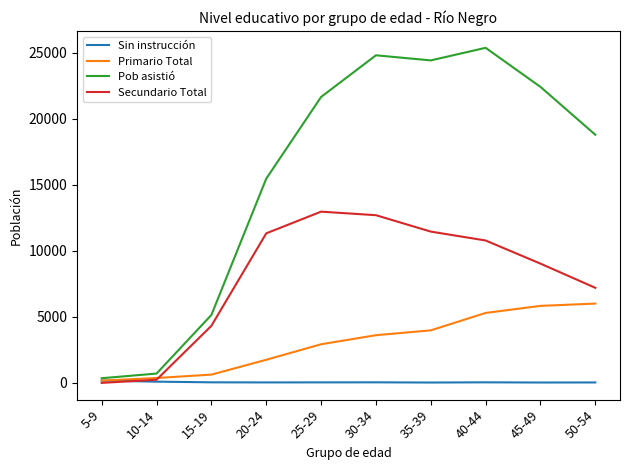

Which series changed the most between 25-29 and 40-44?

Pob asistió